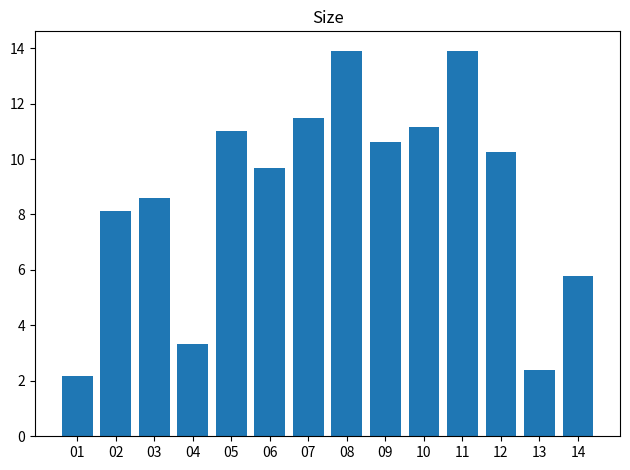

How many data points are less than 10?

7